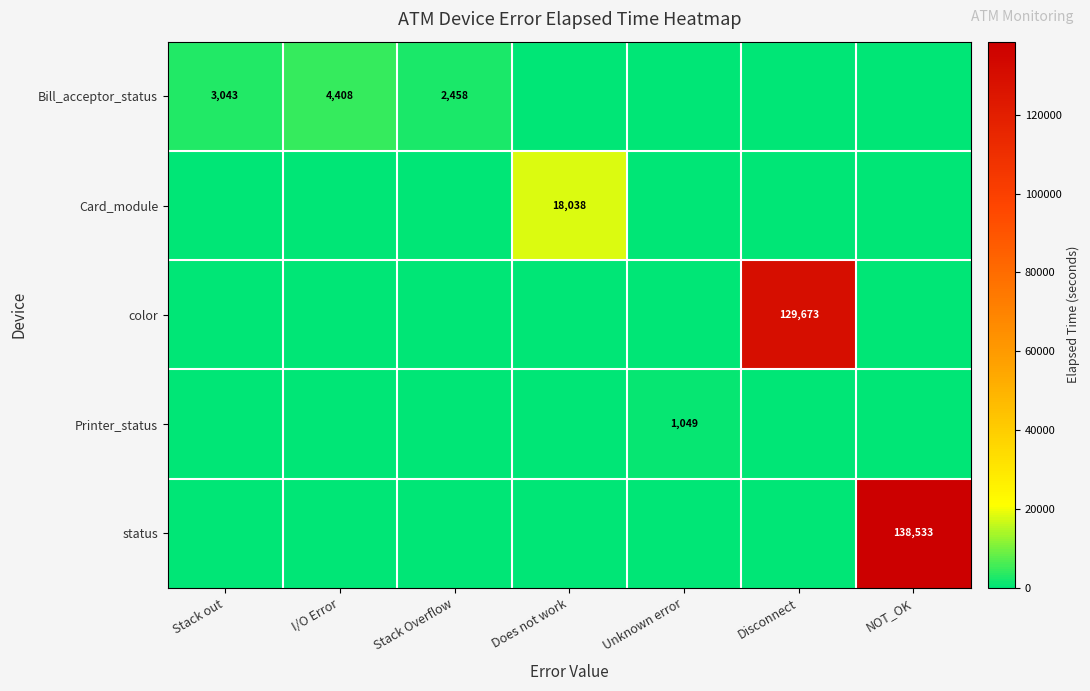

True or false: Card_module has a value of 18038 at Does not work.

True